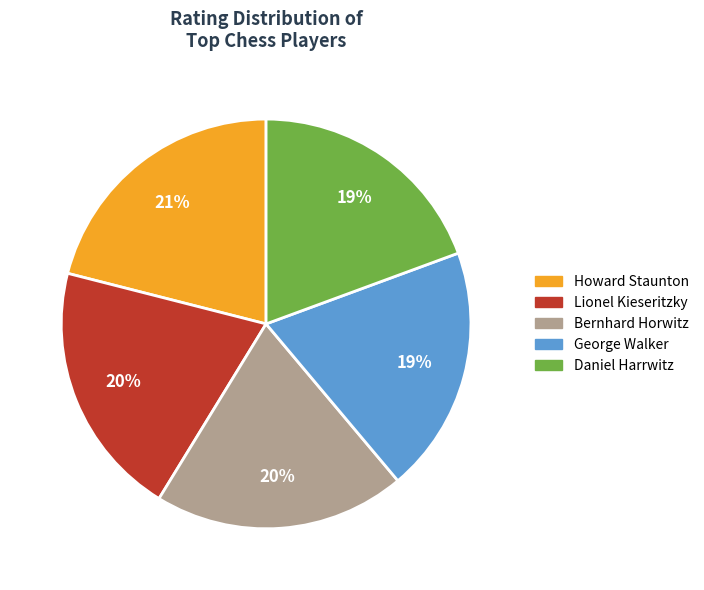

Do Bernhard Horwitz and George Walker together represent more than half of the pie?

No